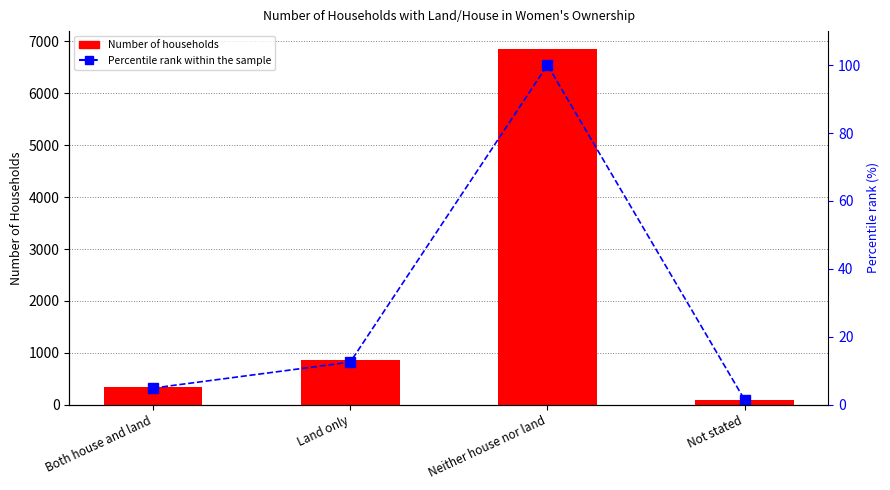

List the series in order of their peak value, highest first.

Number, Percentile rank within sample